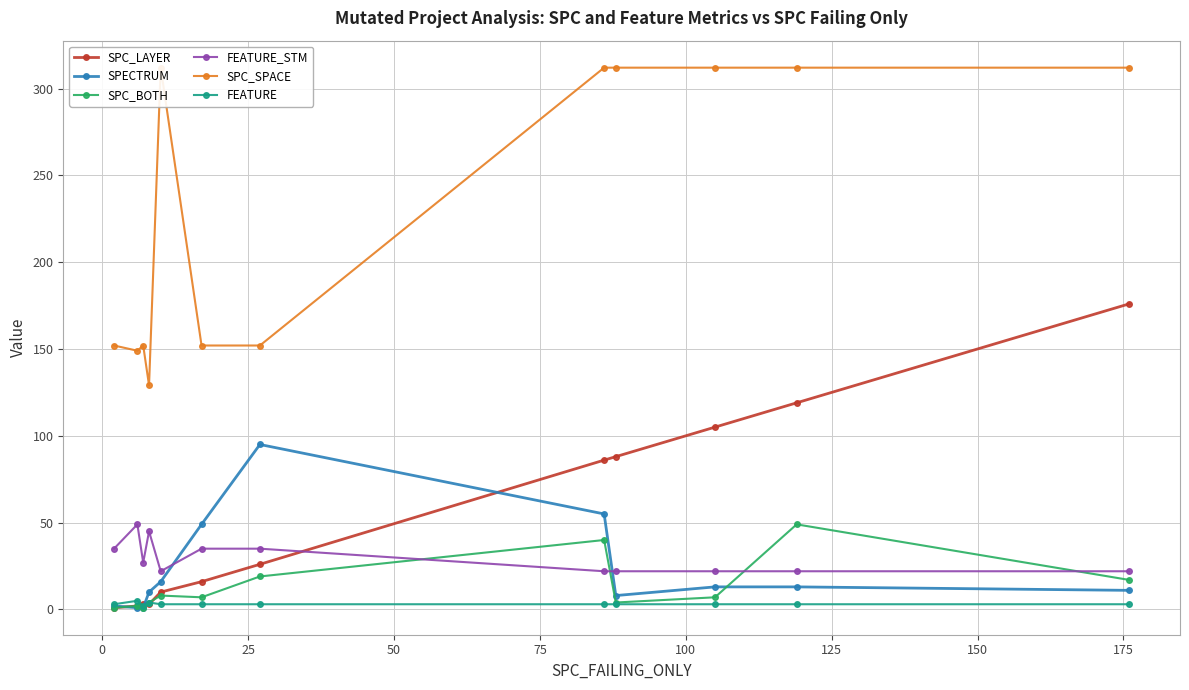

What is the difference between the second highest and second lowest values in the SPC_LAYER series?

117